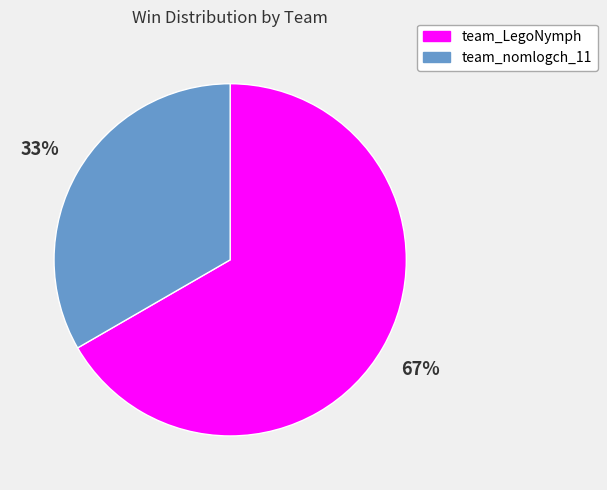

Count the number of slices in the pie.

2